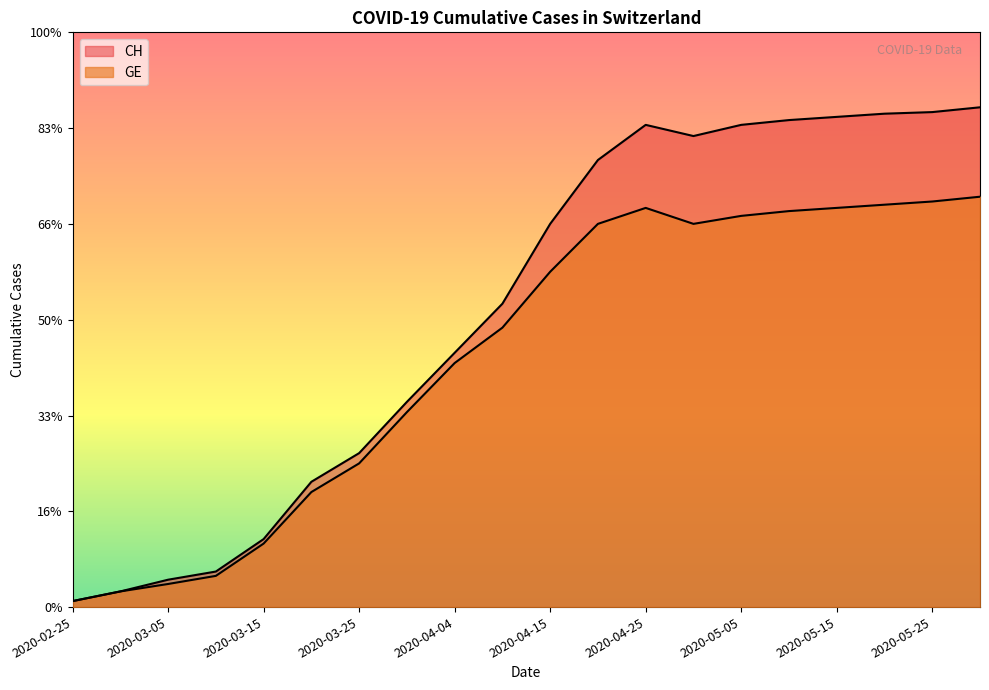

Reading left to right, what are all the values shown in this chart?

CH: 2020-02-25=375	2020-02-29=981	2020-03-05=1715	2020-03-10=2226	2020-03-15=4259	2020-03-20=7847	2020-03-25=9642	2020-03-31=12852	2020-04-04=15926	2020-04-10=19000	2020-04-15=24000	2020-04-20=28000	2020-04-25=30200	2020-04-30=29500	2020-05-05=30200	2020-05-10=30500	2020-05-15=30700	2020-05-20=30900	2020-05-25=31000	2020-05-31=31300
GE: 2020-02-25=375	2020-02-29=981	2020-03-05=1447	2020-03-10=1955	2020-03-15=3978	2020-03-20=7205	2020-03-25=9000	2020-03-31=12210	2020-04-04=15284	2020-04-10=17500	2020-04-15=21000	2020-04-20=24000	2020-04-25=25000	2020-04-30=24000	2020-05-05=24500	2020-05-10=24800	2020-05-15=25000	2020-05-20=25200	2020-05-25=25400	2020-05-31=25700